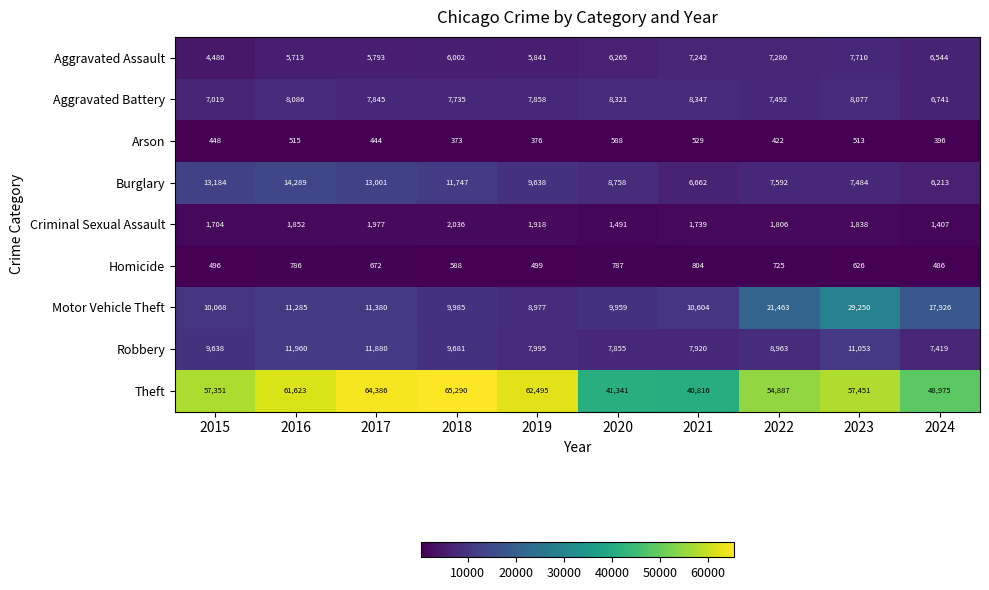

Where is Criminal Sexual Assault nearest to the value 1721?

2015